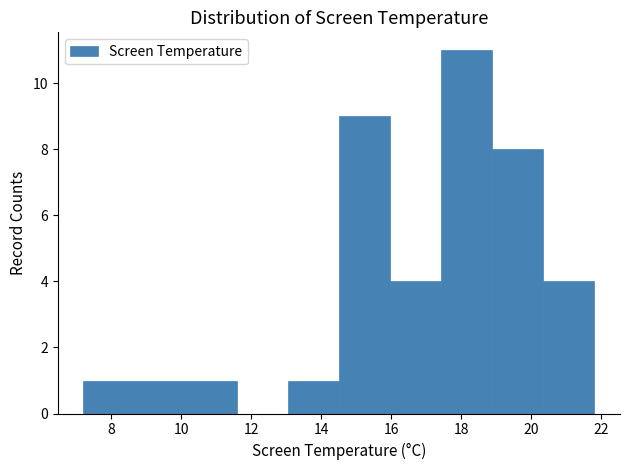

Reading left to right, transcribe this chart: for each bar, give the range it covers on the x-axis and its height. Neither the bar edges nor the heights are printed on the chart, so give them approximately, as read against the axes.

7.20 to 8.66: 1
8.66 to 10.12: 1
10.12 to 11.58: 1
11.58 to 13.04: 0
13.04 to 14.50: 1
14.50 to 15.96: 9
15.96 to 17.42: 4
17.42 to 18.88: 11
18.88 to 20.34: 8
20.34 to 21.80: 4